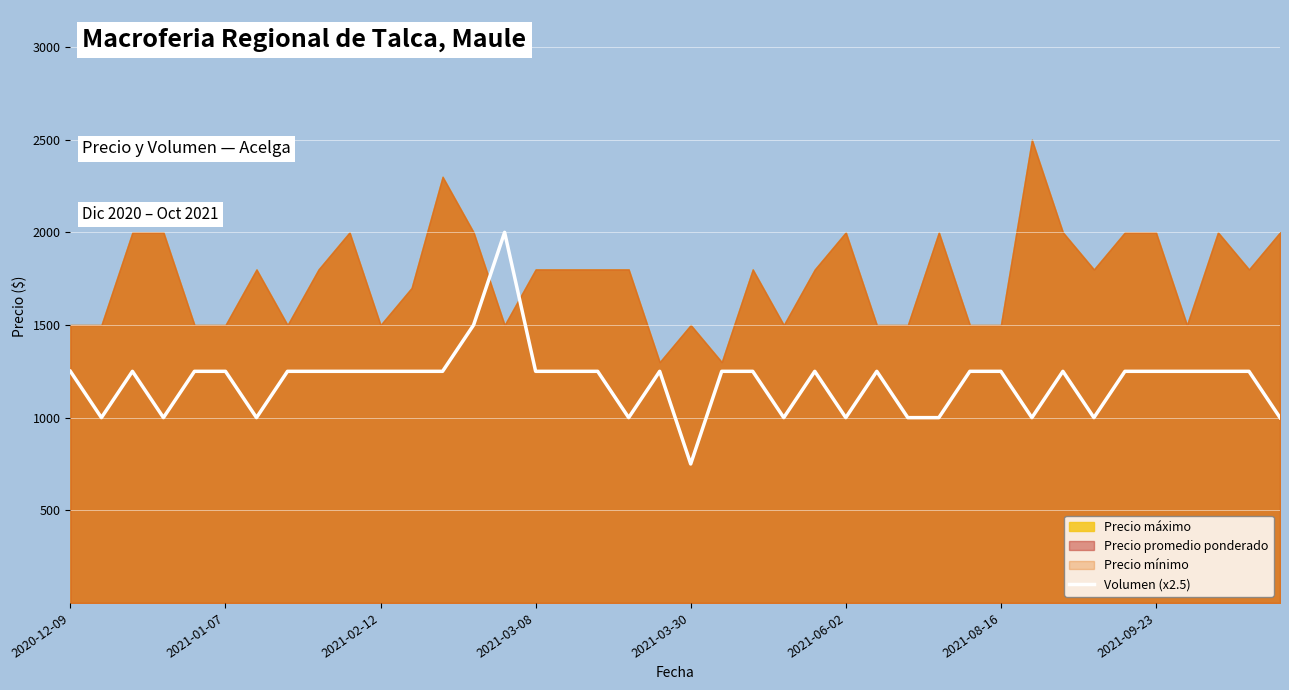

True or false: the data has more than 0 interior local peaks.

True